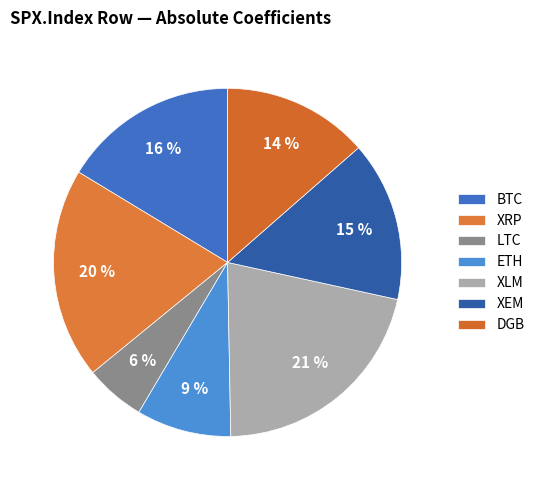

What is the largest slice in the pie chart?

XLM